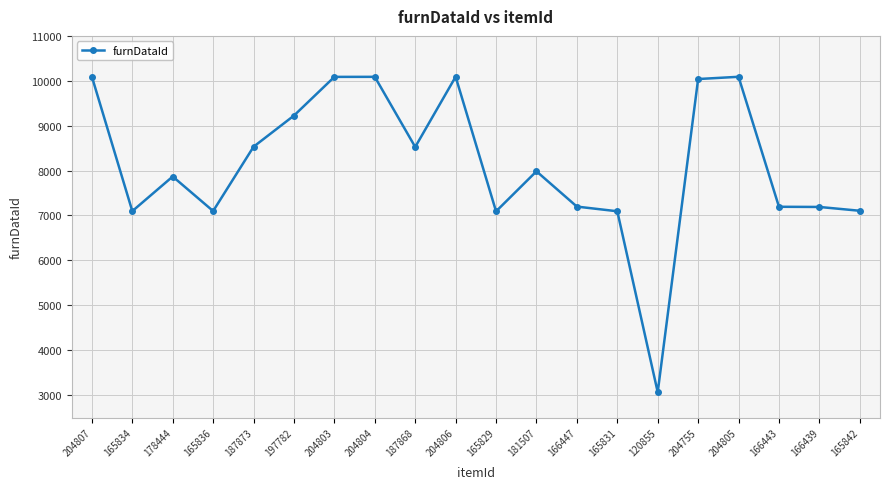

Between 178444 and 166443, which is larger?

178444